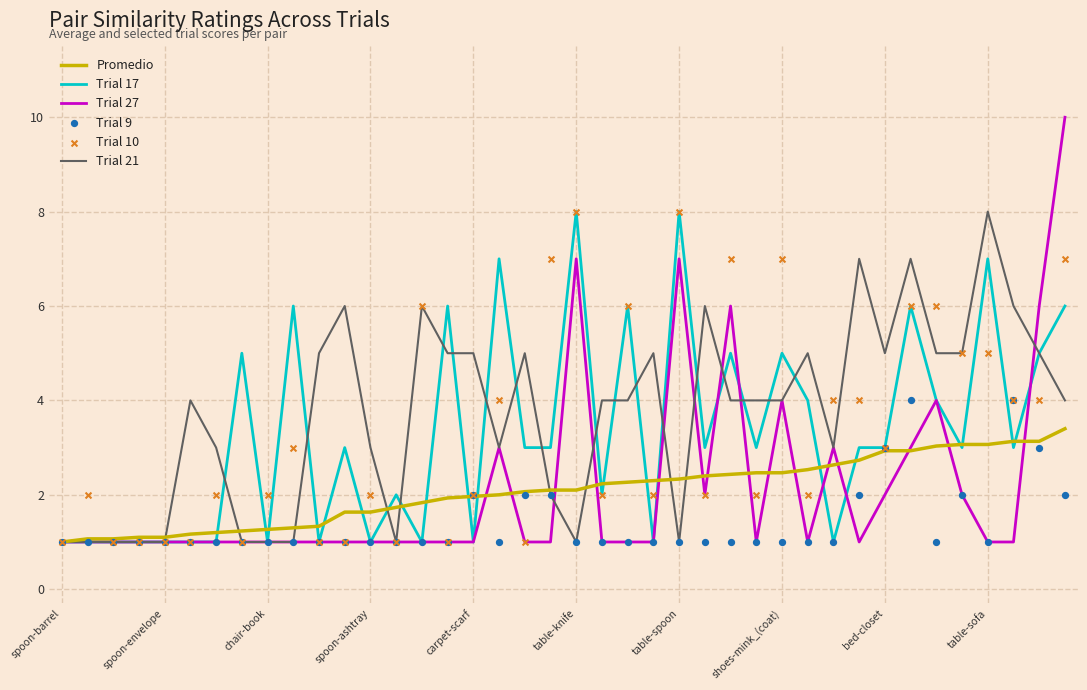

Which series has the largest total across all categories?

Trial 21